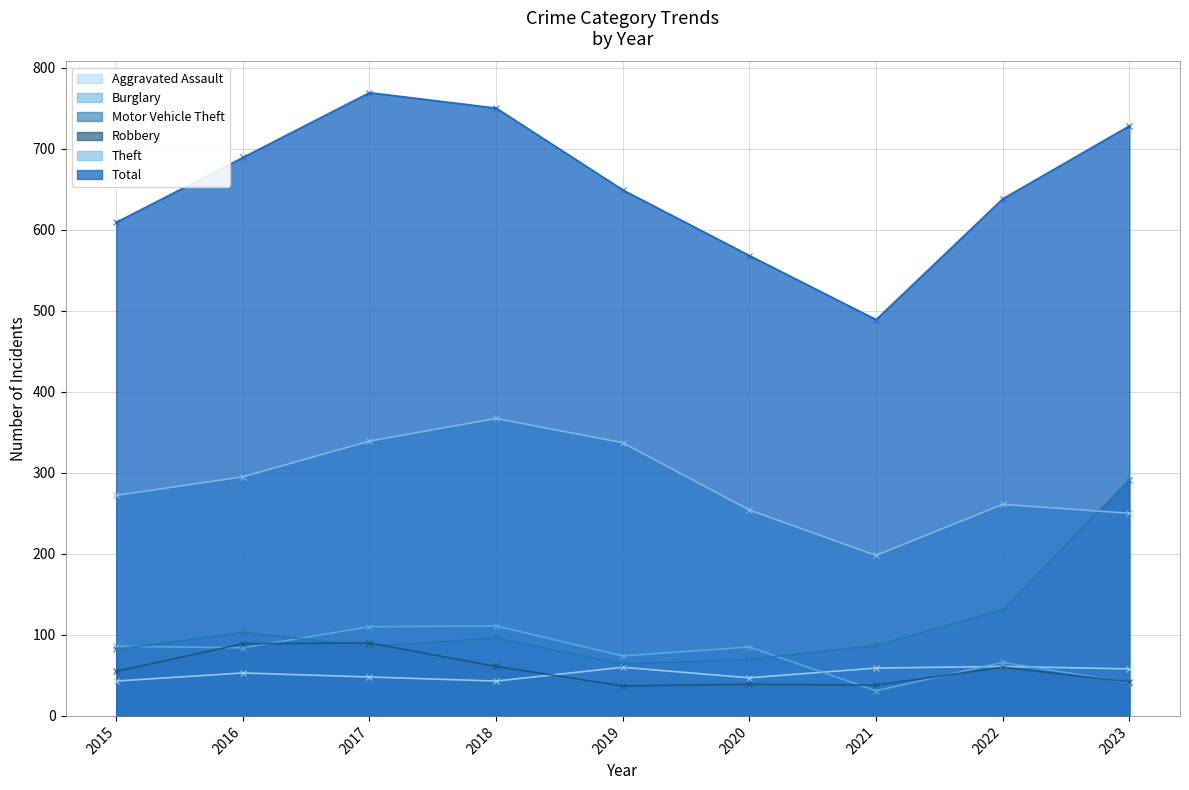

Where is the first local minimum for Burglary?

2016